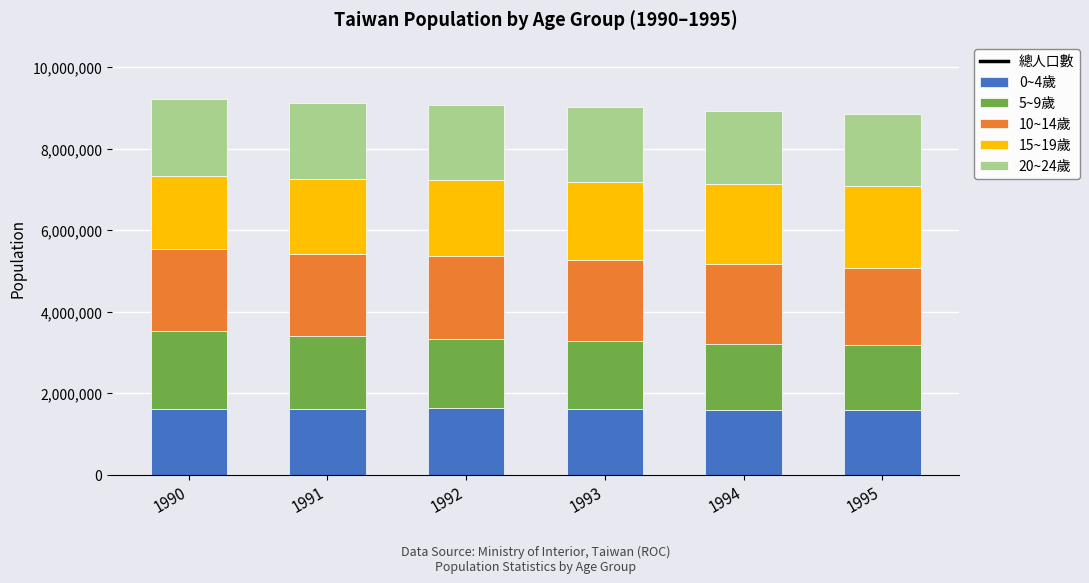

What is the difference between the 5~9歲 values at 1992 and 1993?

38927